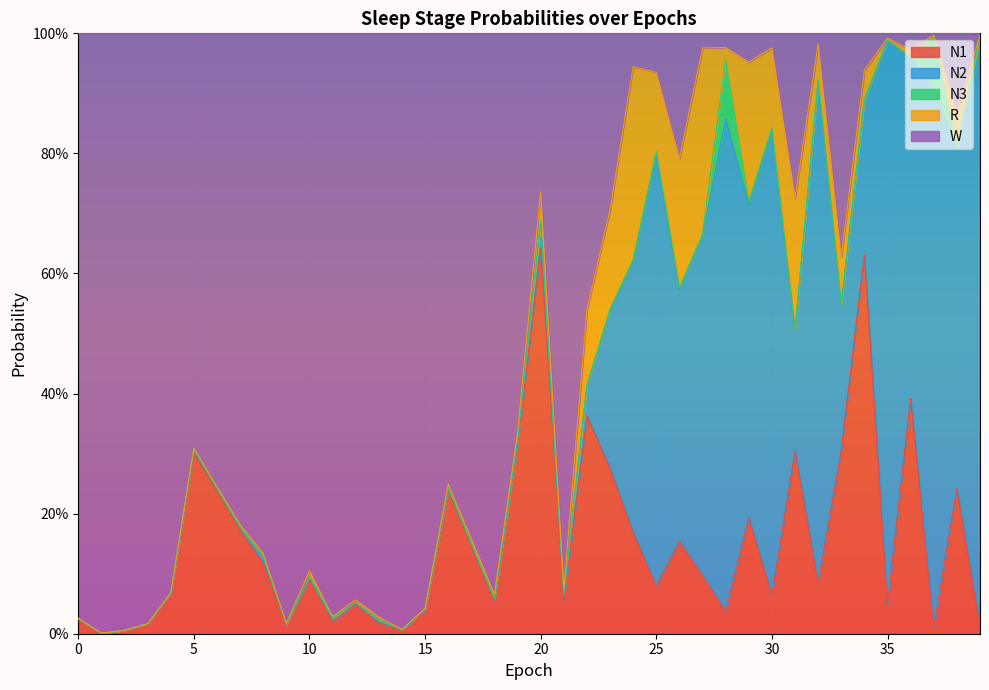

What is the sum of all N3 values?

0.2